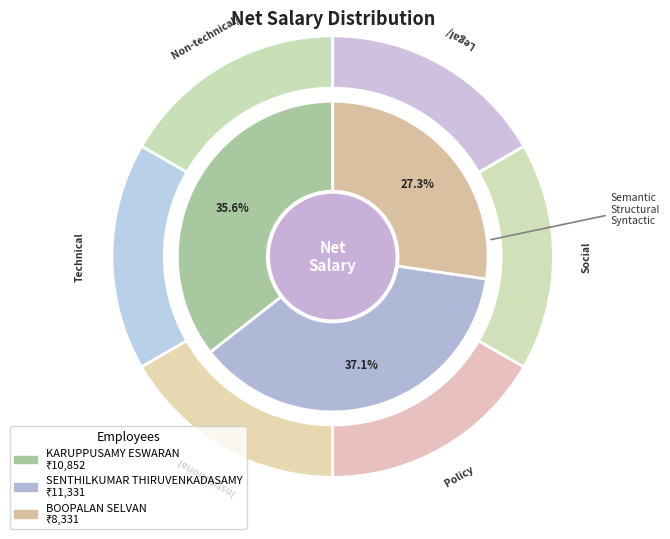

The BOOPALAN SELVAN slice represents 17% of the pie. True or false?

False